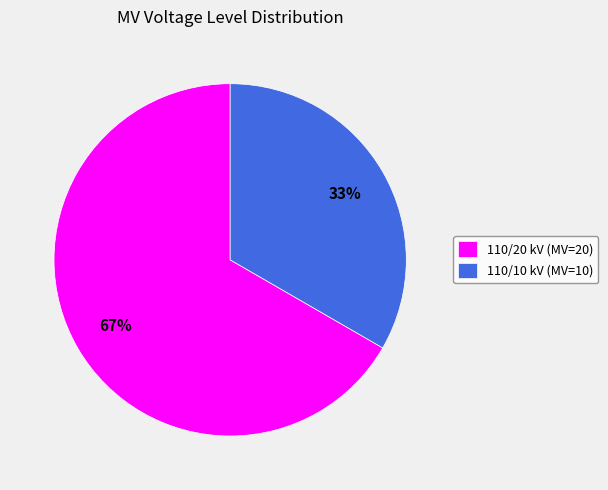

Do 110/20 kV (MV=20) and 110/10 kV (MV=10) together represent more than half of the pie?

Yes